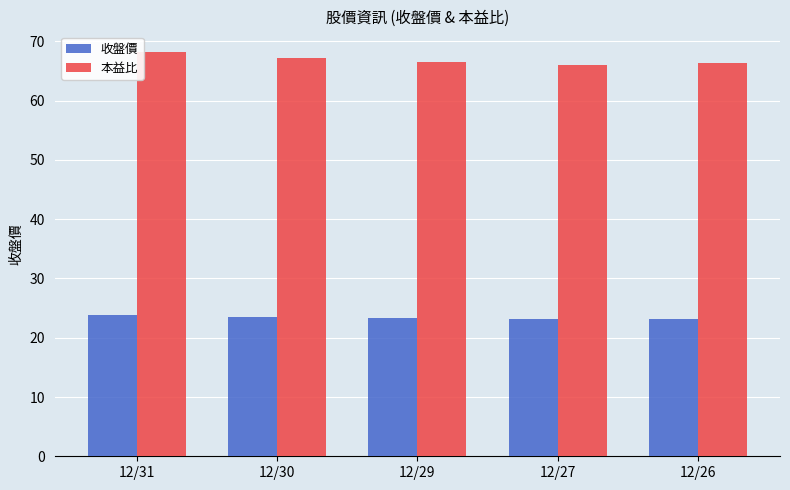

What is the sum of all 收盤價 values?

117.0